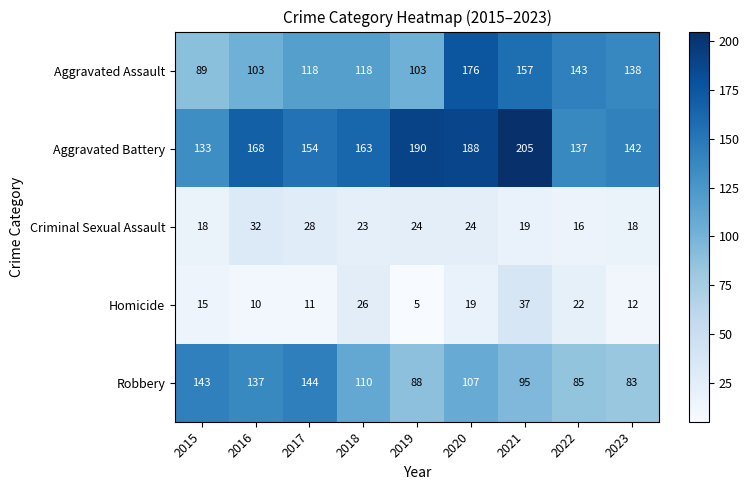

Is it true that Criminal Sexual Assault equals 14 at 2018?

False